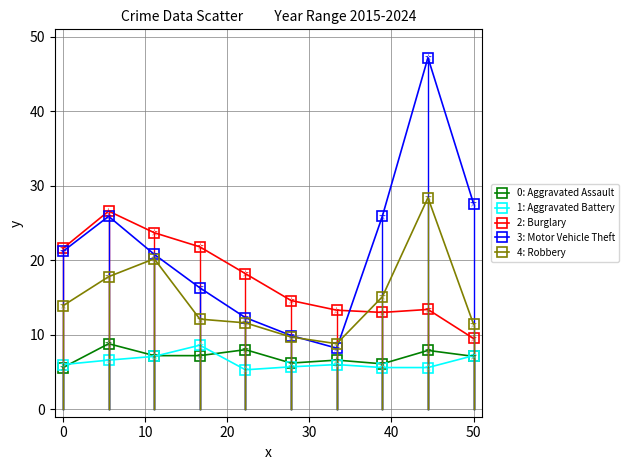

Which series has the widest spread of values?

3: Motor Vehicle Theft